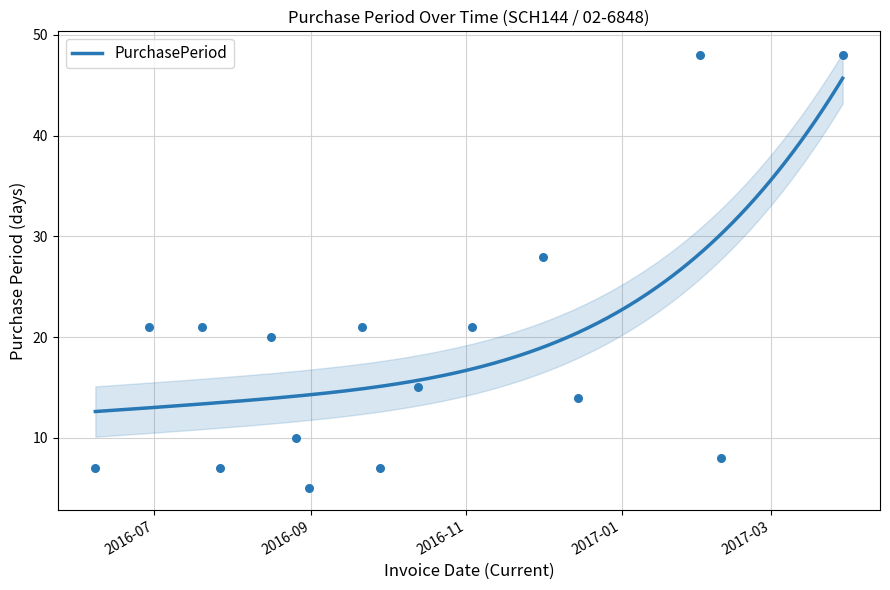

What is the change in value from 2016-08-31 to 2016-09-21?

+16